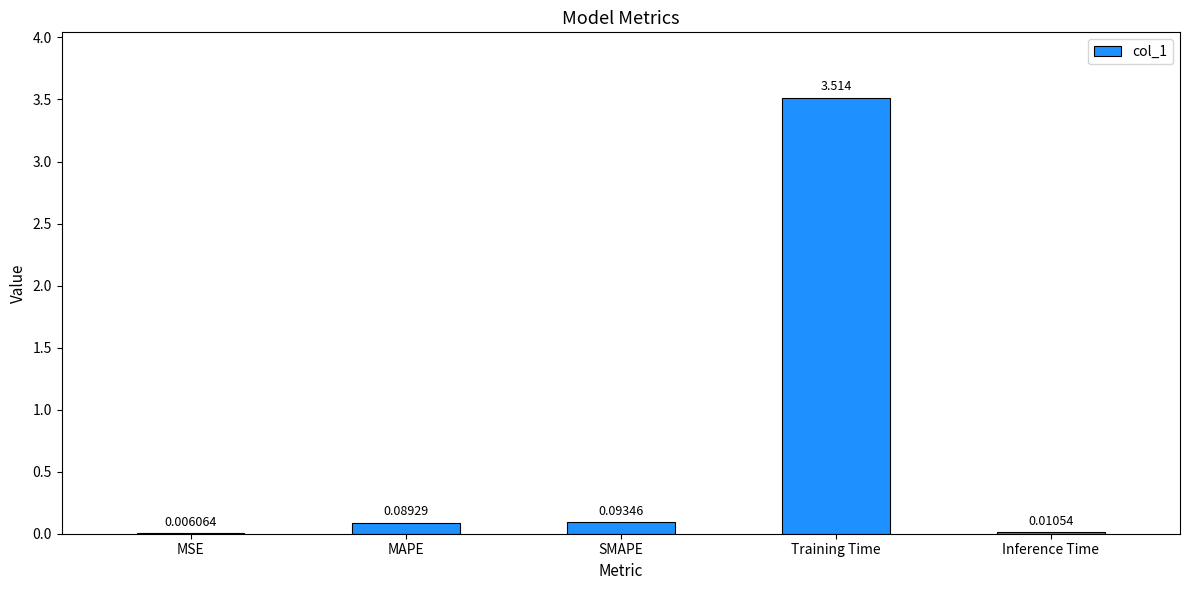

Where is the data nearest to the value 1?

SMAPE